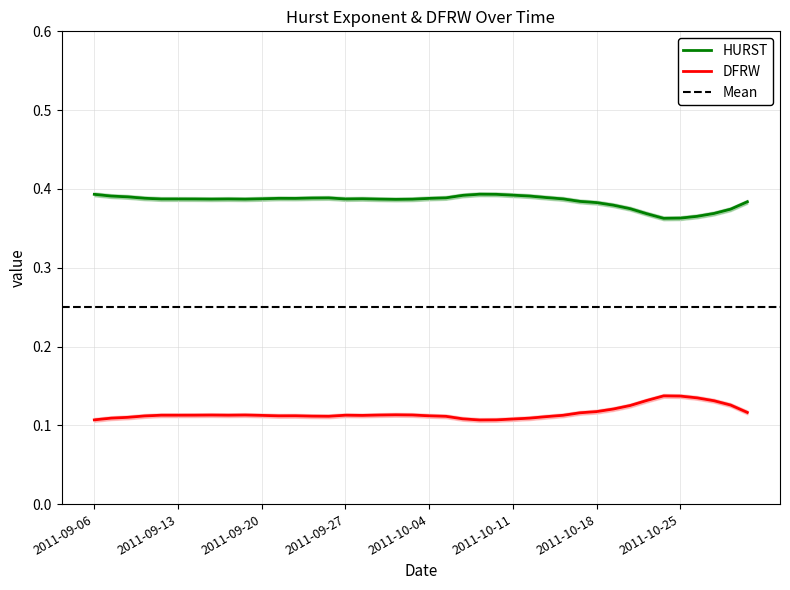

Rank the categories by DFRW value from lowest to highest.

2011-10-07, 2011-10-10, 2011-09-06, 2011-10-11, 2011-10-06, 2011-09-07, 2011-10-12, 2011-09-08, 2011-10-13, 2011-10-05, 2011-09-26, 2011-09-23, 2011-09-09, 2011-09-21, 2011-10-04, 2011-09-22, 2011-09-28, 2011-09-20, 2011-10-14, 2011-09-13, 2011-09-12, 2011-09-27, 2011-09-16, 2011-09-14, 2011-09-15, 2011-09-29, 2011-09-19, 2011-10-03, 2011-09-30, 2011-10-17, 2011-10-31, 2011-10-18, 2011-10-19, 2011-10-20, 2011-10-28, 2011-10-27, 2011-10-21, 2011-10-26, 2011-10-25, 2011-10-24